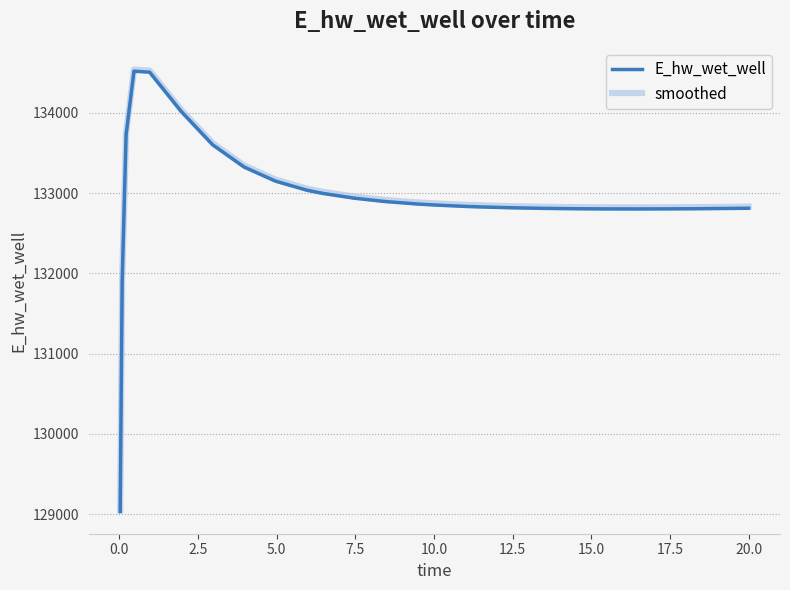

What is the smallest value displayed?

129029.8